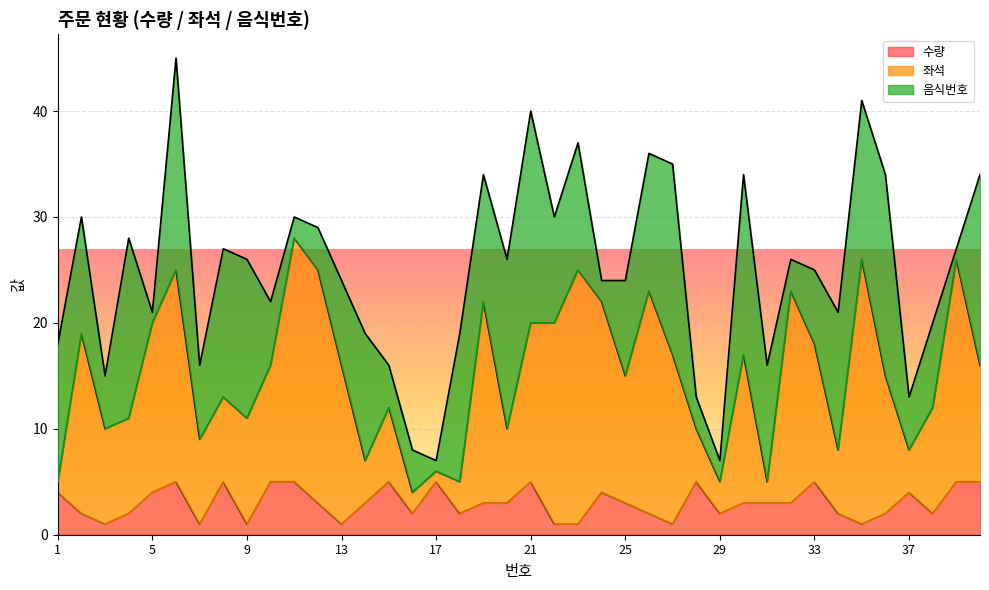

Rank the series at 26 from lowest to highest value.

수량, 음식번호, 좌석